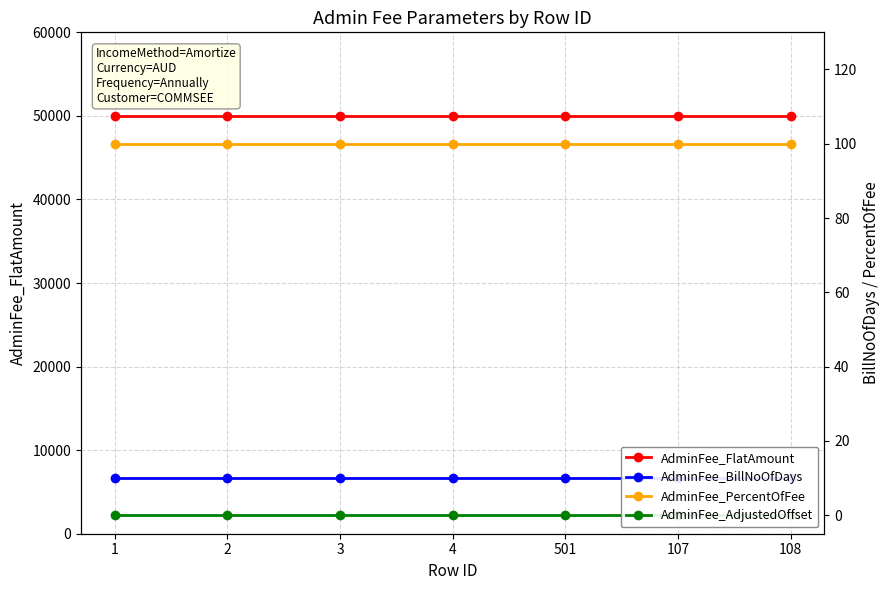

Which category has the lowest value across all series?

1